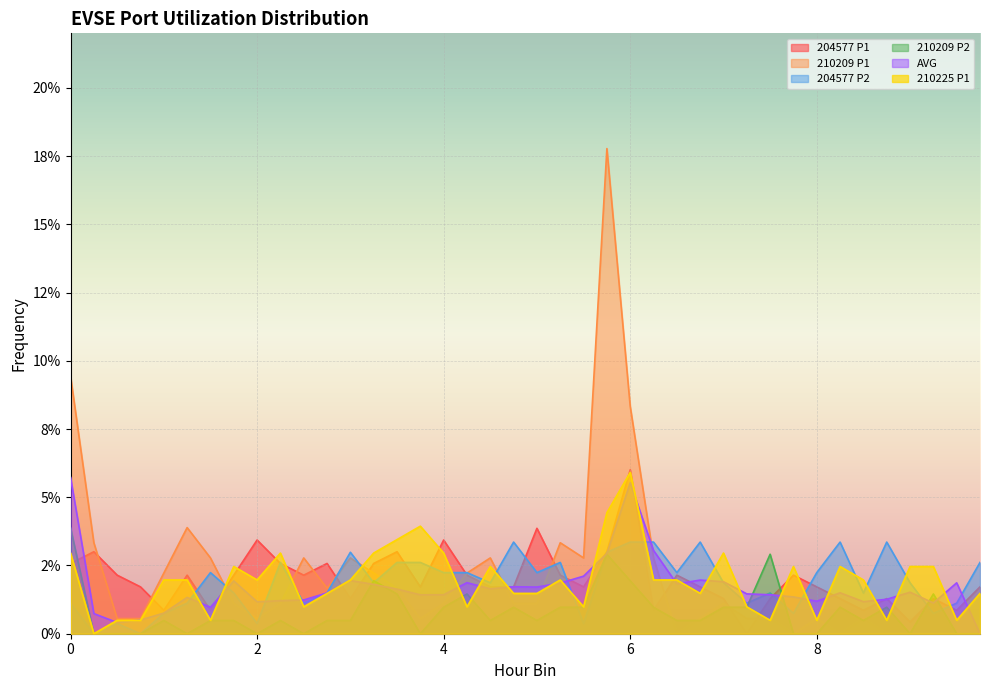

Where is the first local minimum for 210209 P2?

1.25